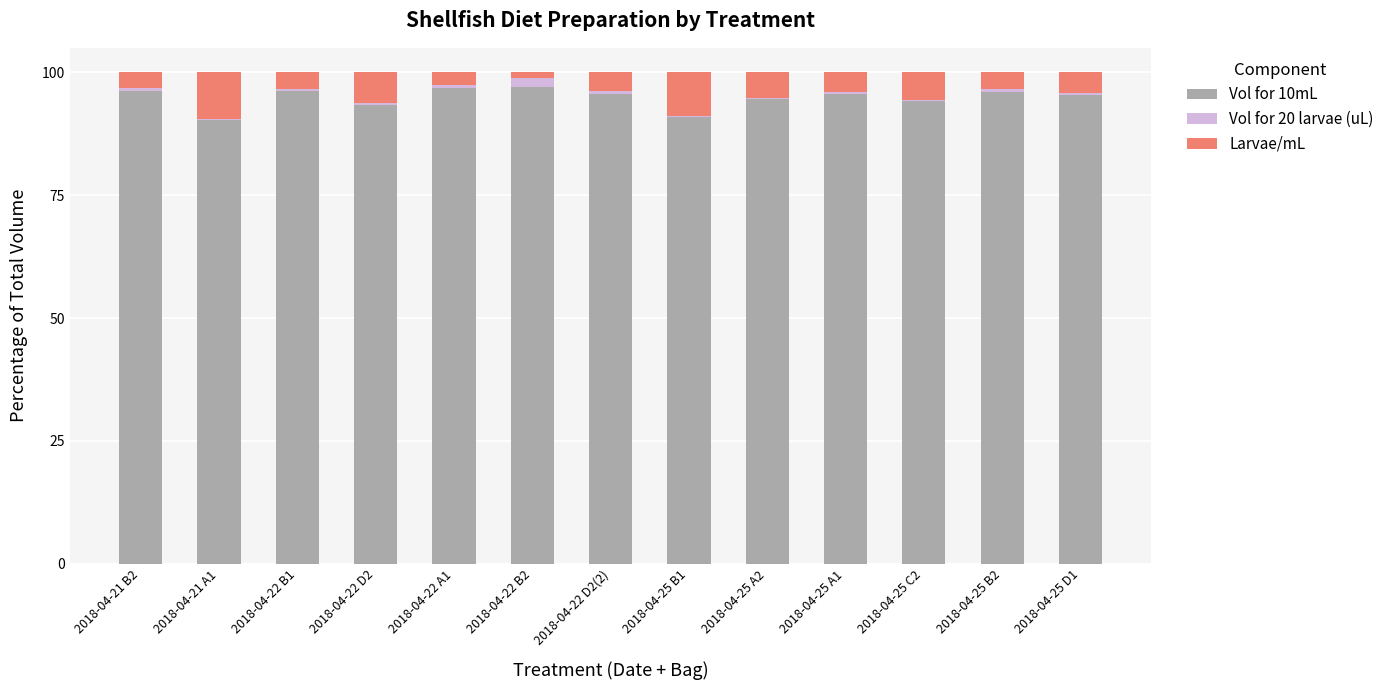

What is the maximum value for Vol for 10mL?

97.1